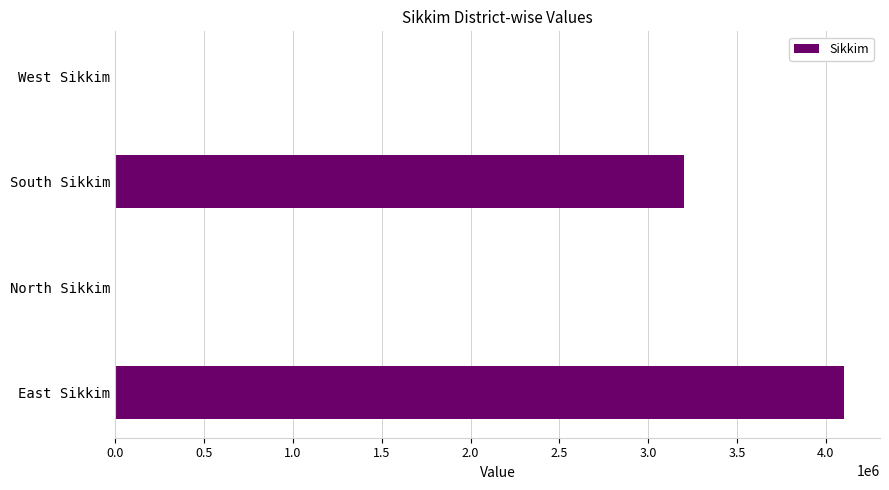

What is the sum of the values at East Sikkim and West Sikkim?

4100000